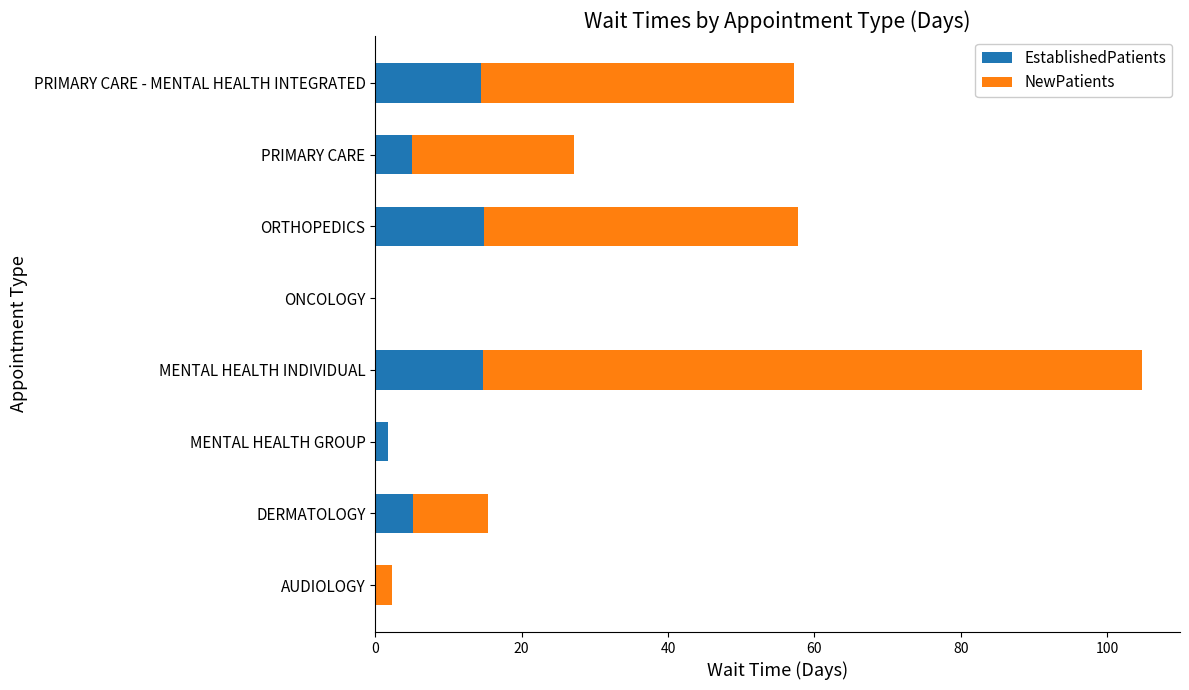

The EstablishedPatients series shows 20.9 at PRIMARY CARE - MENTAL HEALTH INTEGRATED. True or false?

False